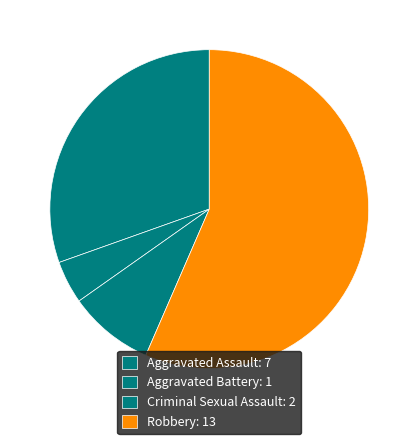

Is the sum of Criminal Sexual Assault and Aggravated Assault greater than half?

No